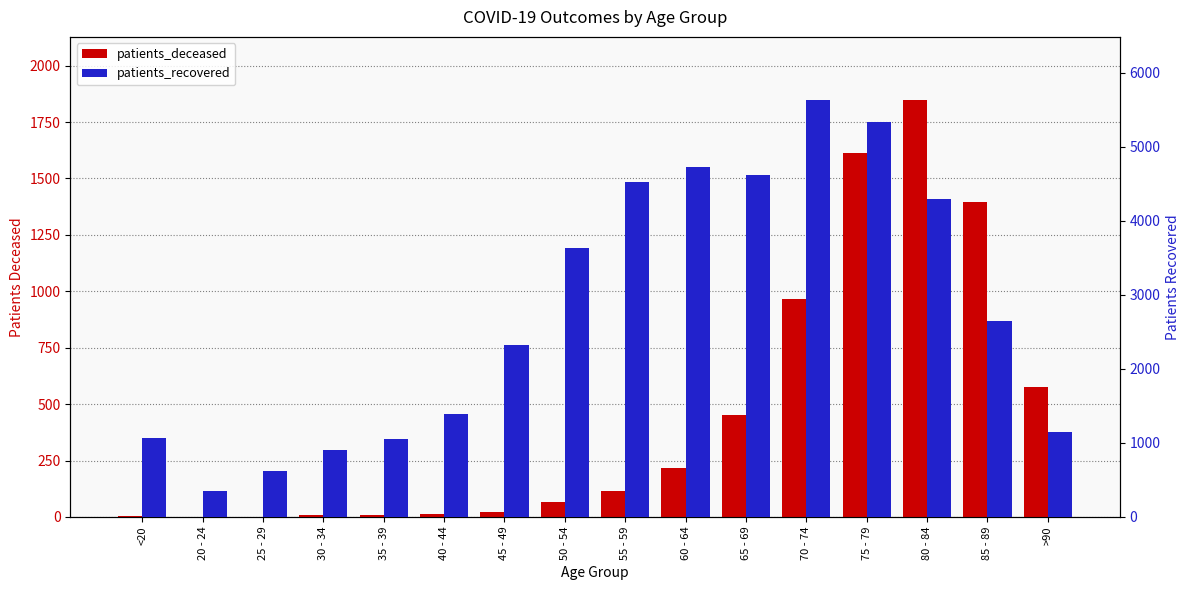

Is the value of patients_recovered at 20 - 24 greater than the value of patients_deceased at 80 - 84?

No